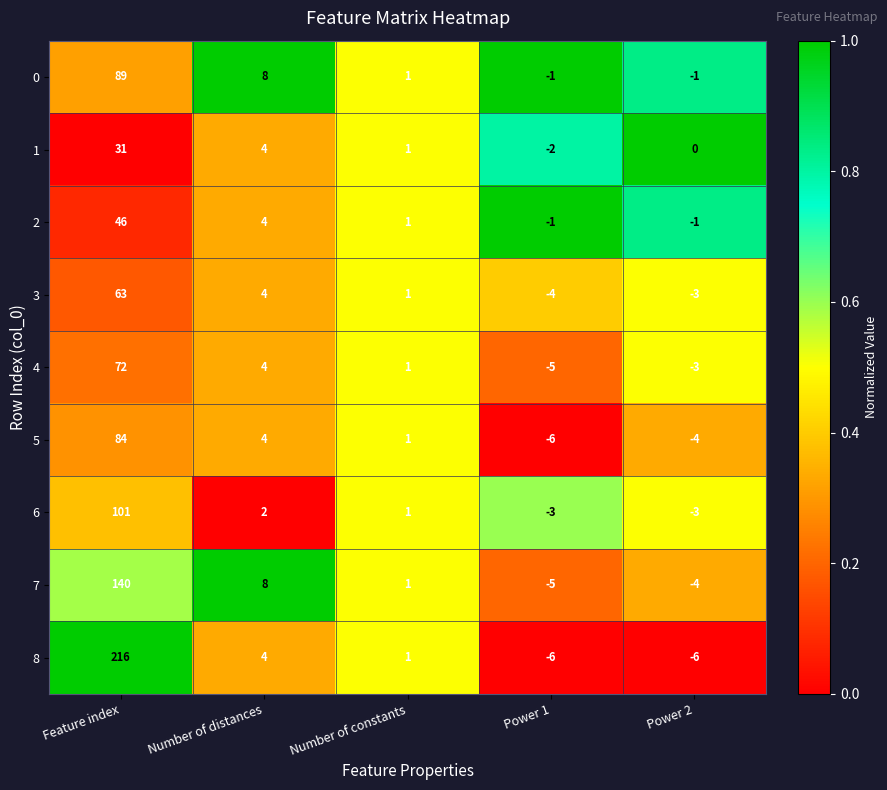

True or false: 0 has a value of -2 at Power 1.

False